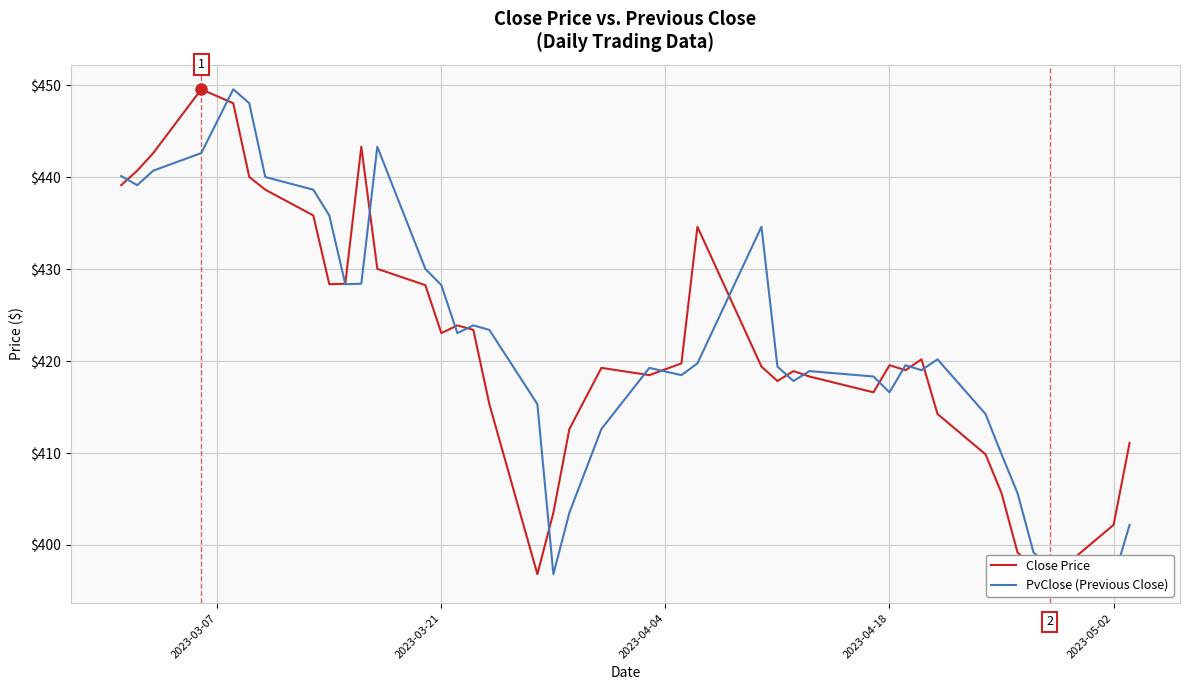

The PvClose (Previous Close) series shows 609.7 at 2023-03-07. True or false?

False